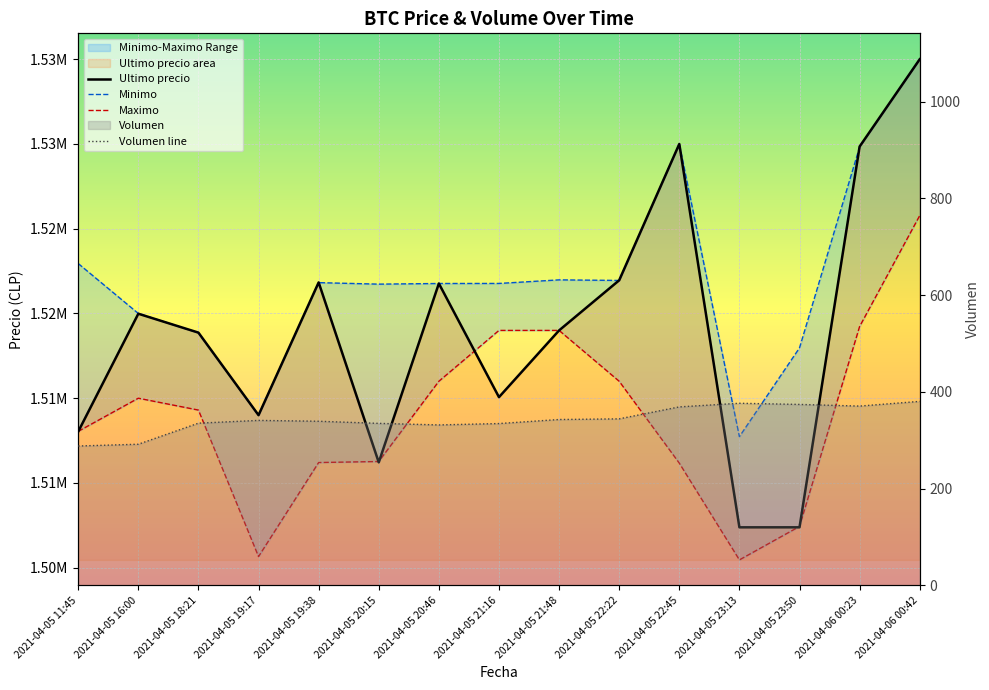

At which label does Volumen line first exceed 341?

2021-04-05 19:17